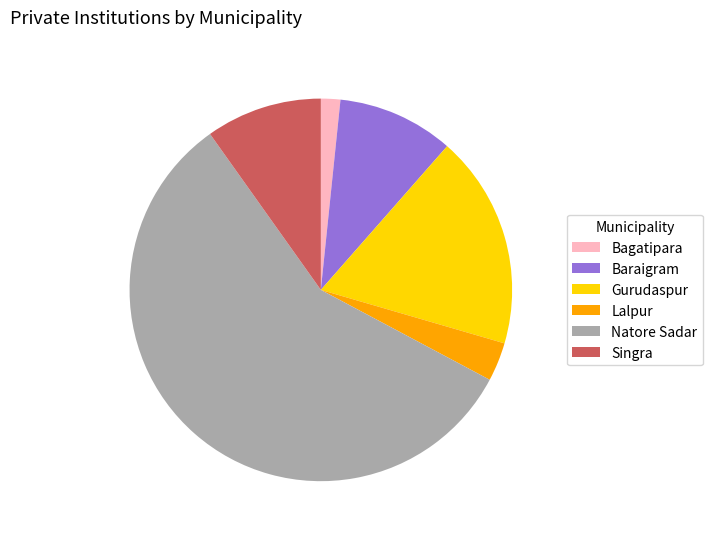

How many slices are in this pie chart?

6